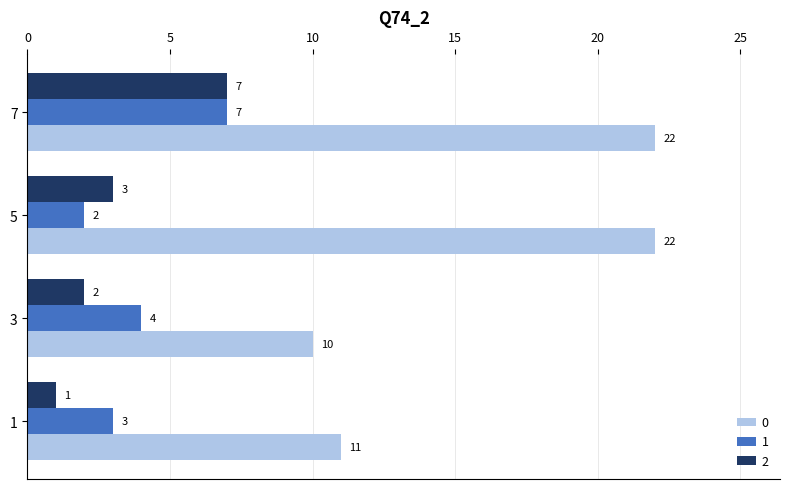

What is the sum of all 1 values?

16